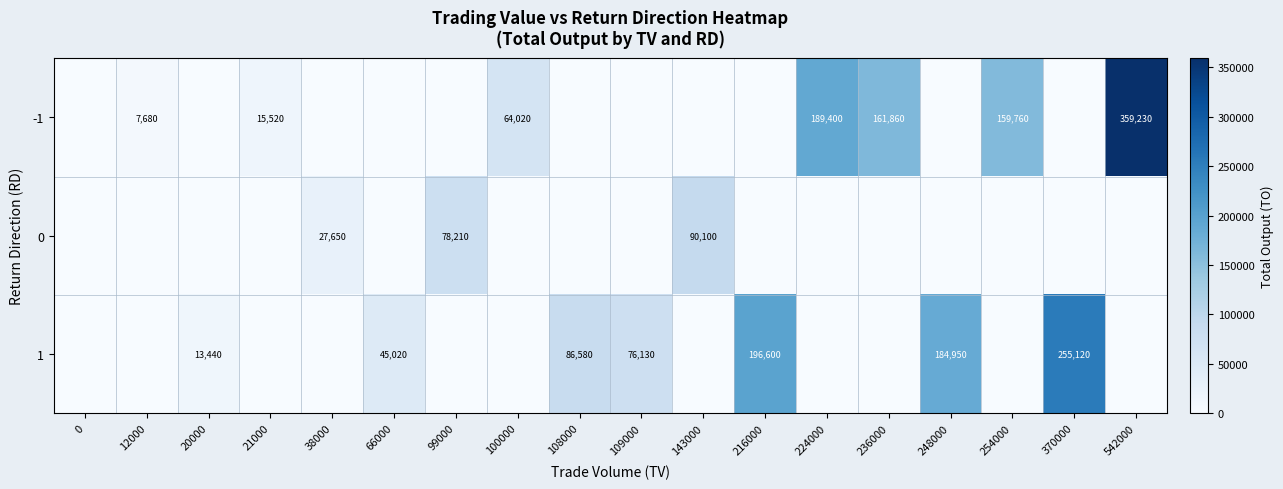

At which category is the sum across all series the highest?

542000